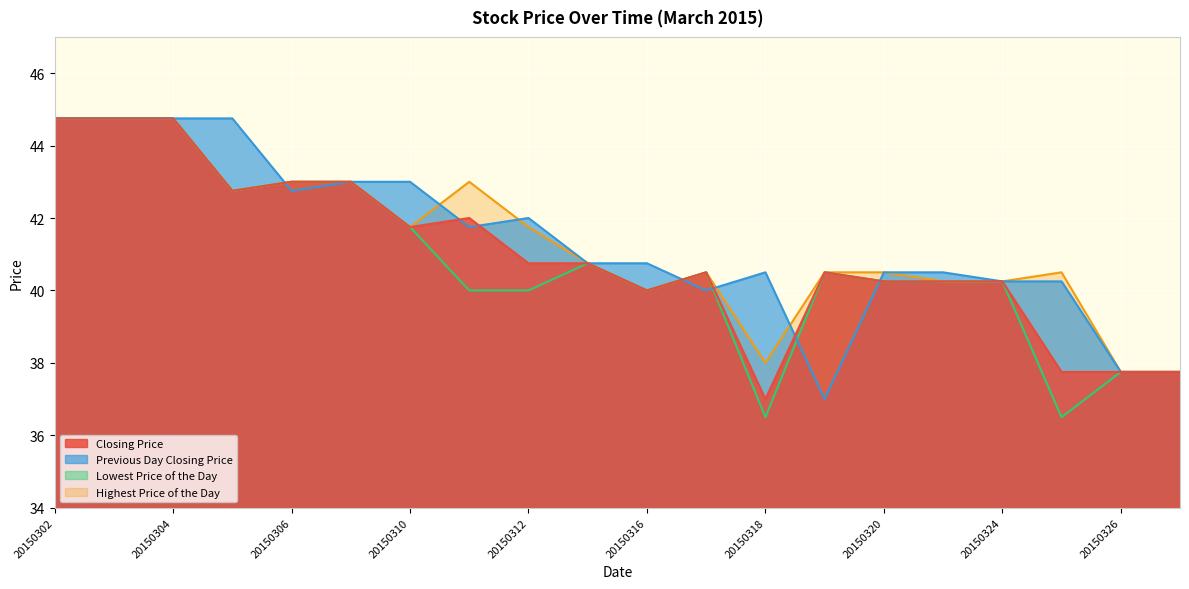

Where is the first local minimum for Previous Day Closing Price?

20150306